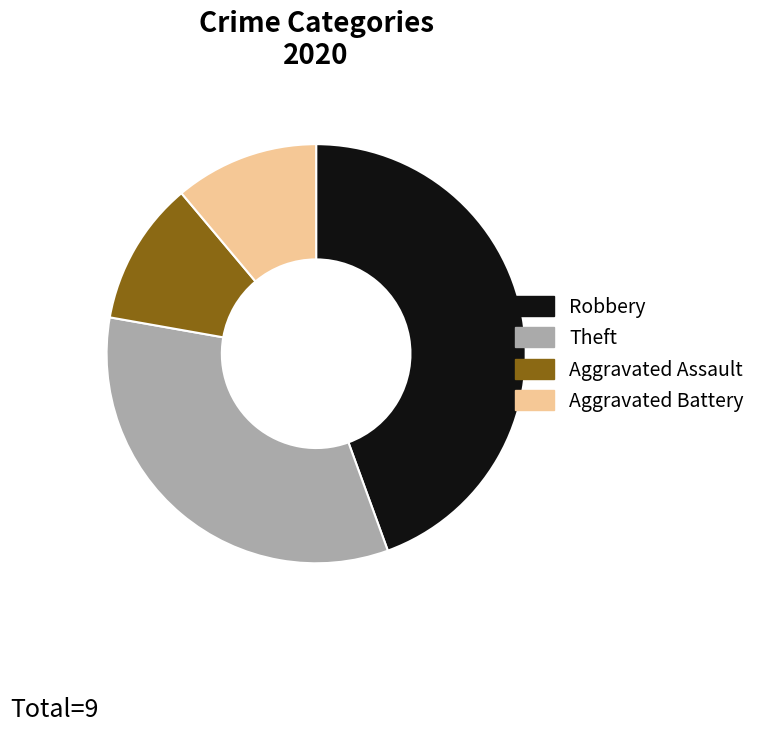

How many segments does this pie chart have?

4